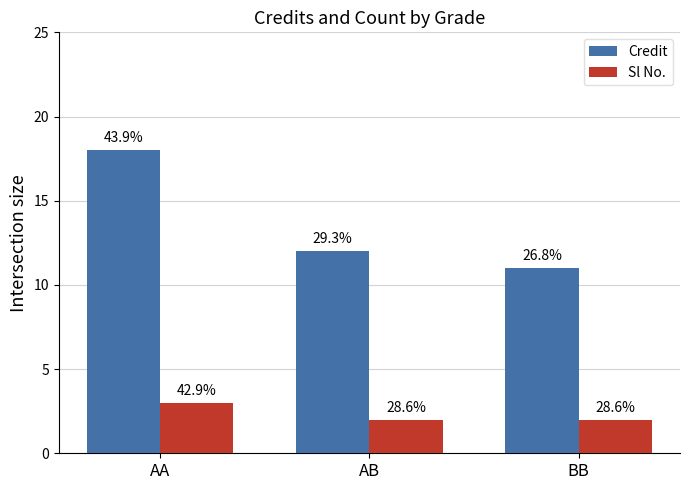

Are the bars horizontal?

No